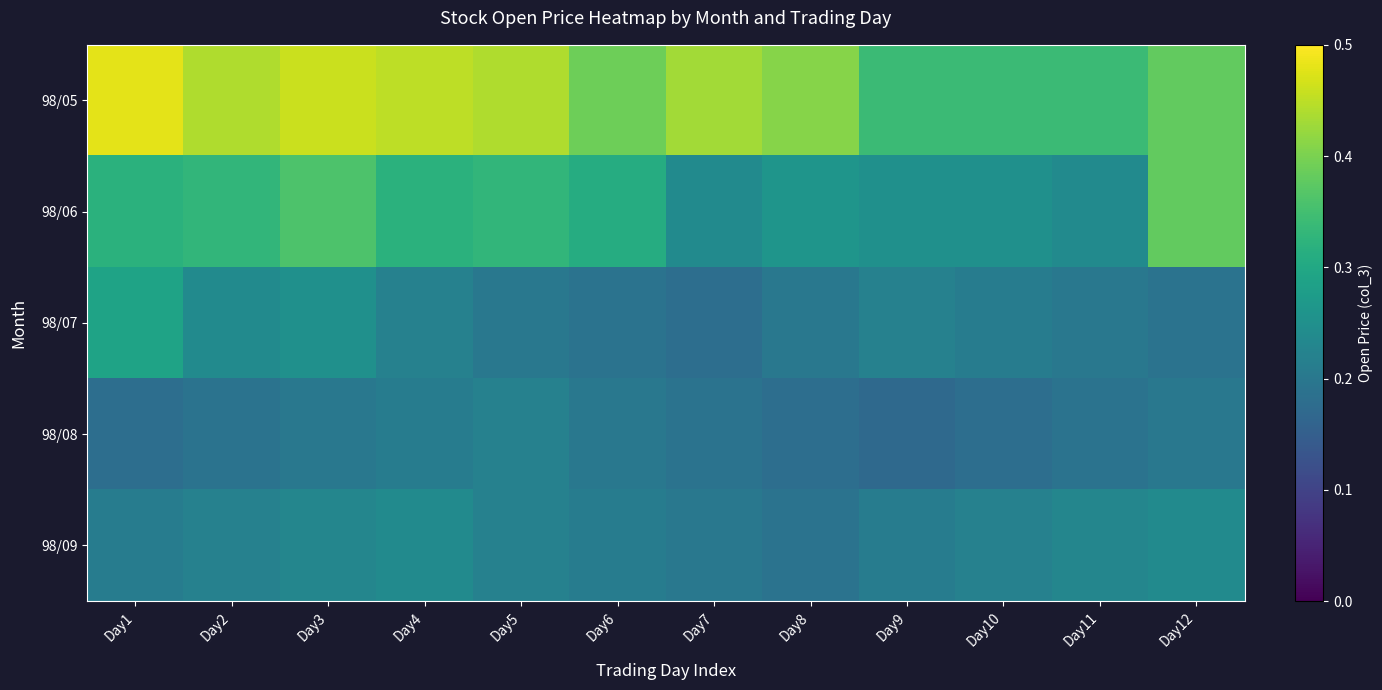

Reading right to left, what are all the values shown in this chart?

98/05: Day12=0.4	Day11=0.3	Day10=0.3	Day9=0.3	Day8=0.4	Day7=0.4	Day6=0.4	Day5=0.4	Day4=0.5	Day3=0.5	Day2=0.4	Day1=0.5
98/06: Day12=0.4	Day11=0.2	Day10=0.2	Day9=0.2	Day8=0.3	Day7=0.2	Day6=0.3	Day5=0.3	Day4=0.3	Day3=0.4	Day2=0.3	Day1=0.3
98/07: Day12=0.2	Day11=0.2	Day10=0.2	Day9=0.2	Day8=0.2	Day7=0.2	Day6=0.2	Day5=0.2	Day4=0.2	Day3=0.2	Day2=0.2	Day1=0.3
98/08: Day12=0.2	Day11=0.2	Day10=0.2	Day9=0.2	Day8=0.2	Day7=0.2	Day6=0.2	Day5=0.2	Day4=0.2	Day3=0.2	Day2=0.2	Day1=0.2
98/09: Day12=0.2	Day11=0.2	Day10=0.2	Day9=0.2	Day8=0.2	Day7=0.2	Day6=0.2	Day5=0.2	Day4=0.2	Day3=0.2	Day2=0.2	Day1=0.2